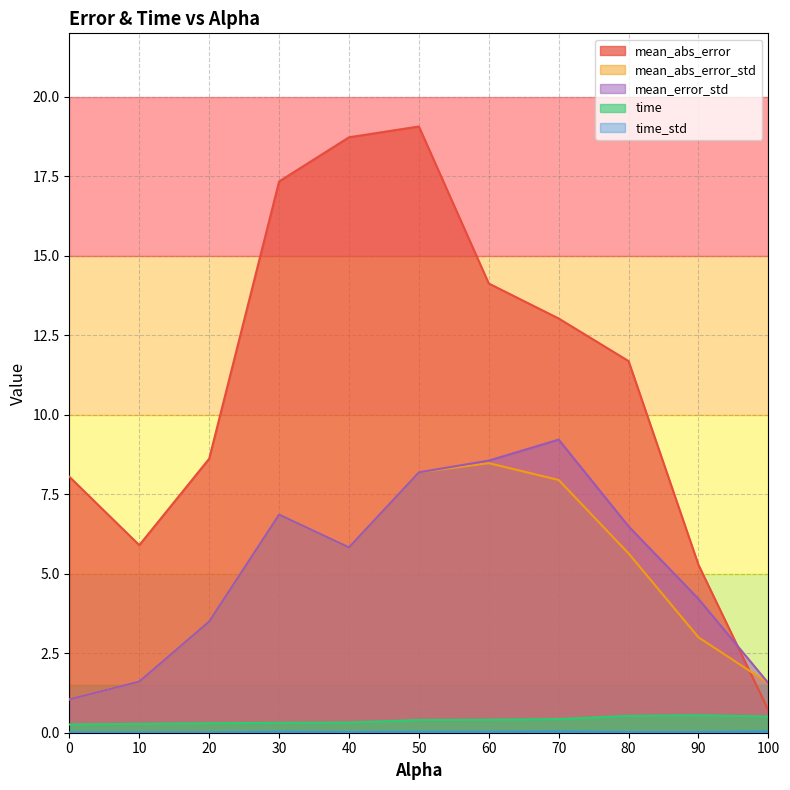

Read the mean_abs_error_std value at 10.

1.6